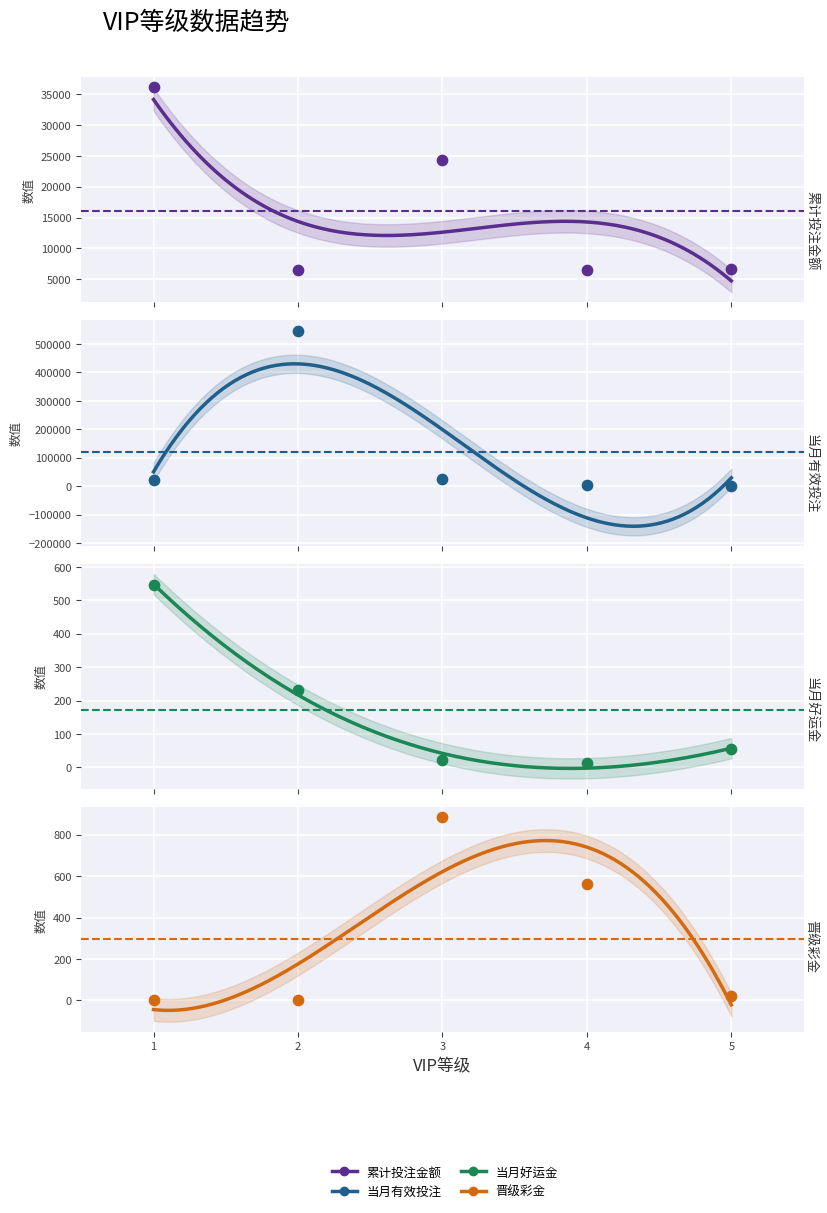

At which category is the sum across all series the highest?

2